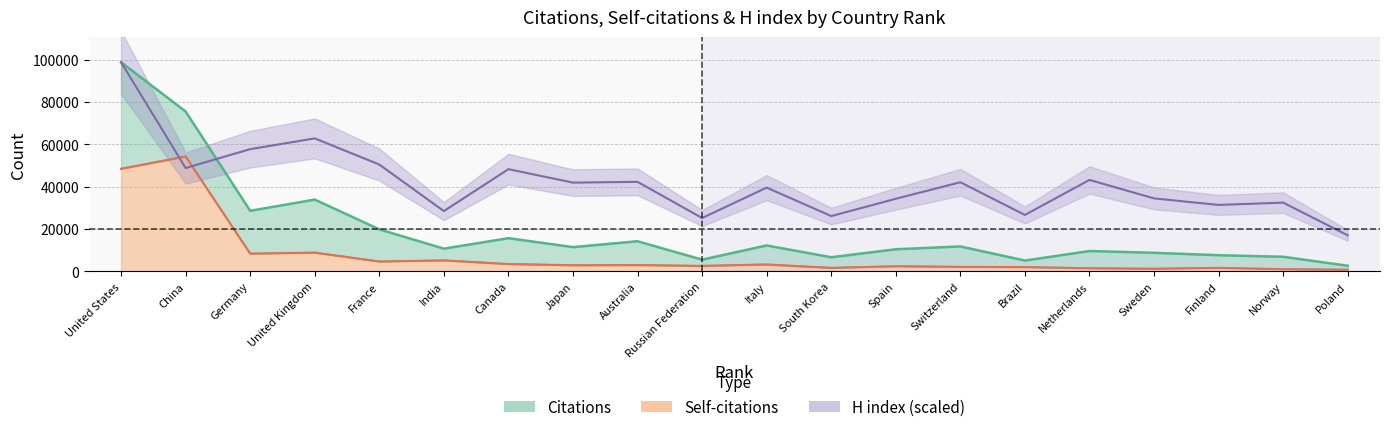

How many intersections are there between H index and Self-citations?

2